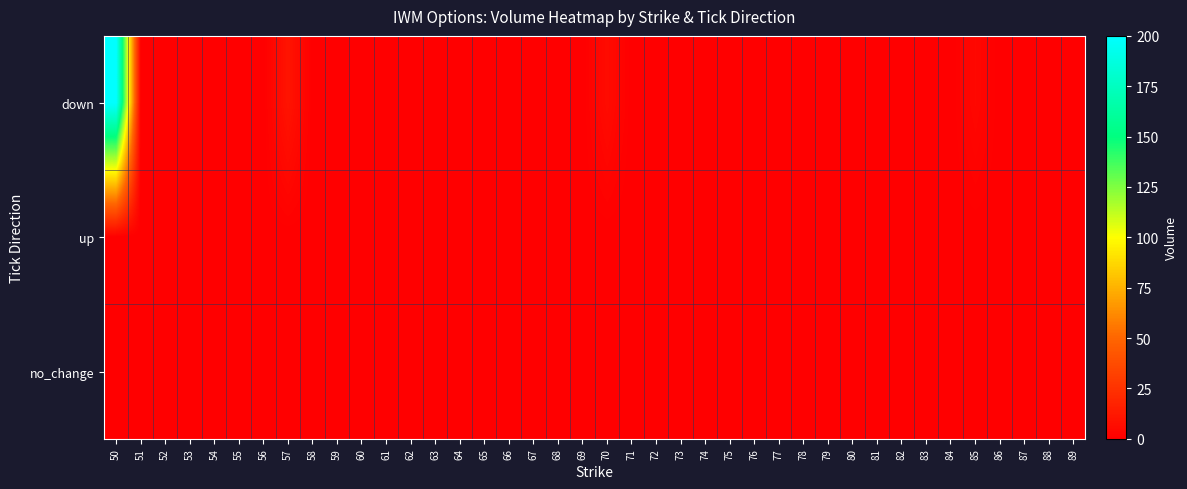

What is the greatest value displayed?

200